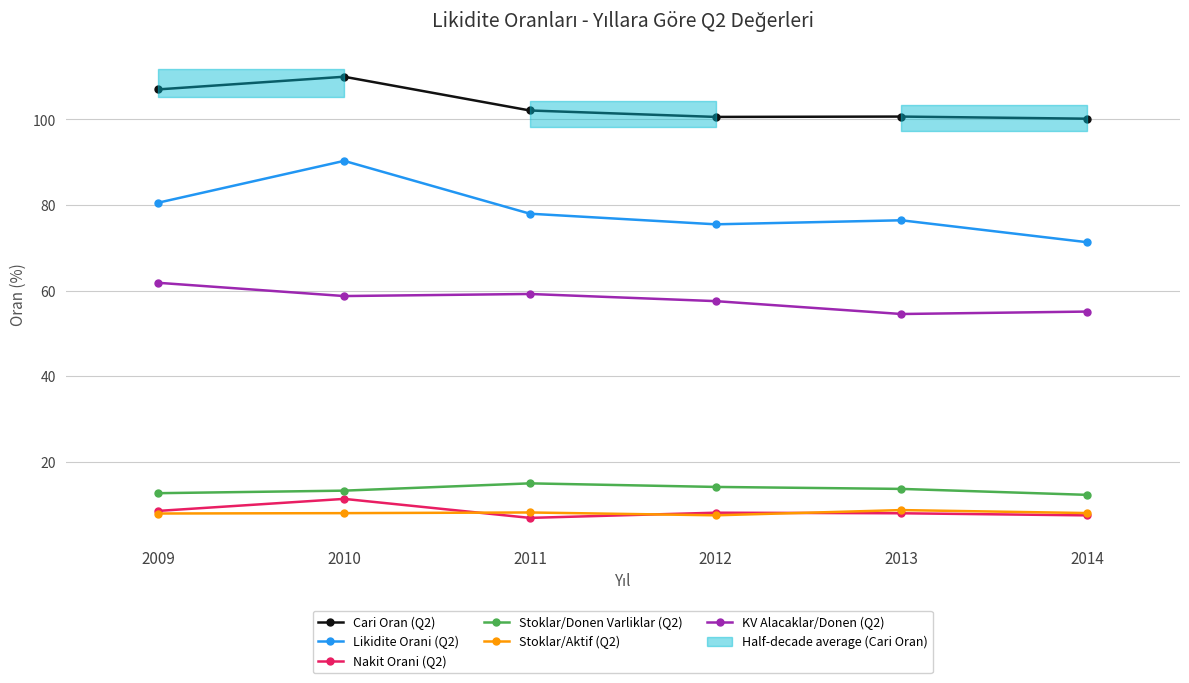

How many data points in Cari Oran (Q2) are above 102?

3